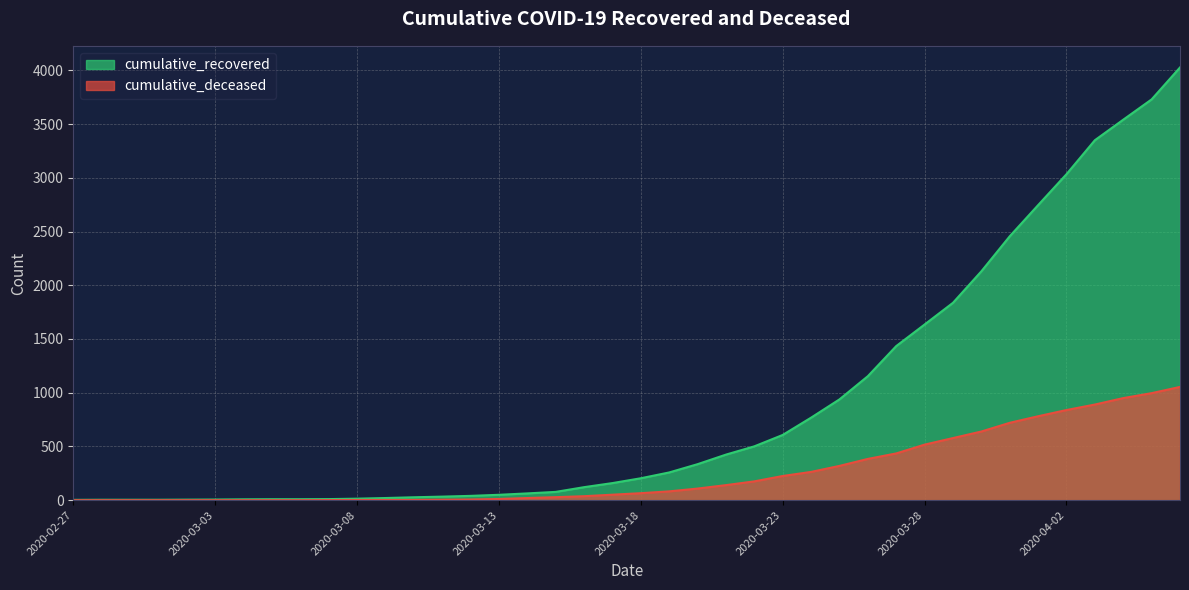

Which category has the highest value in the cumulative_recovered series?

2020-04-06